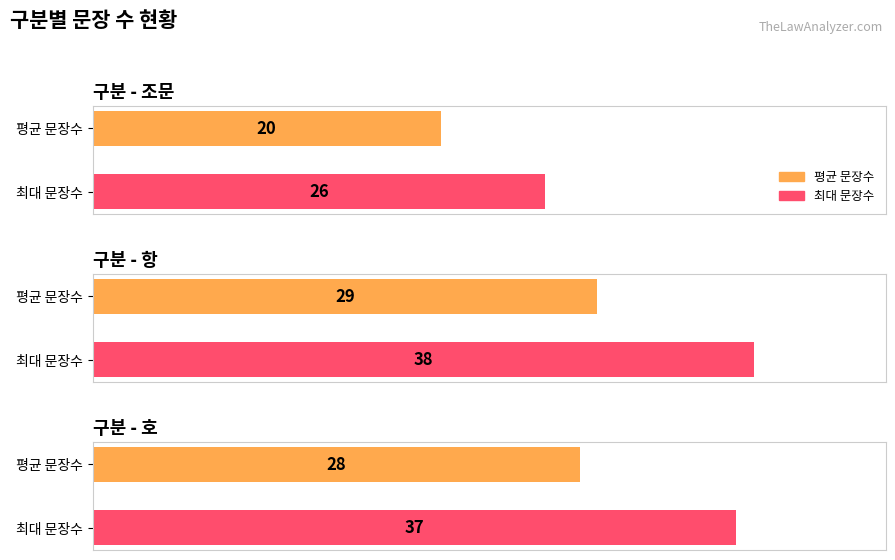

What position from the right is 조문?

3